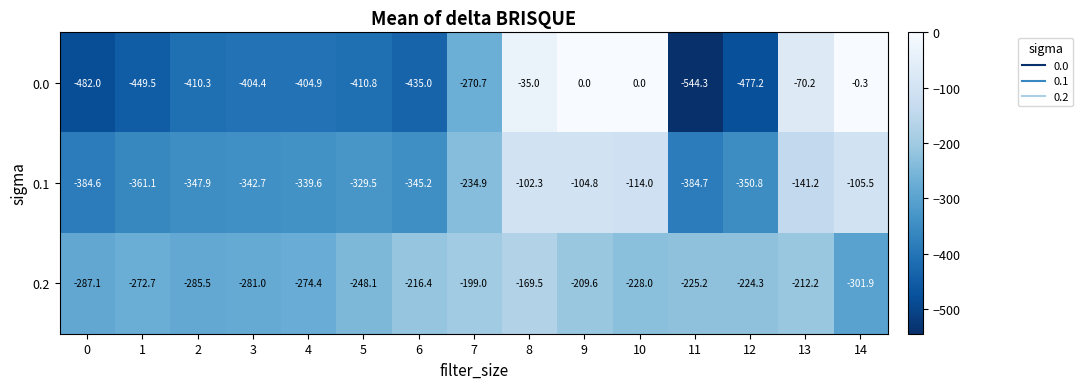

Is the value of 0.0 at 8 greater than the value of 0.1 at 14?

Yes